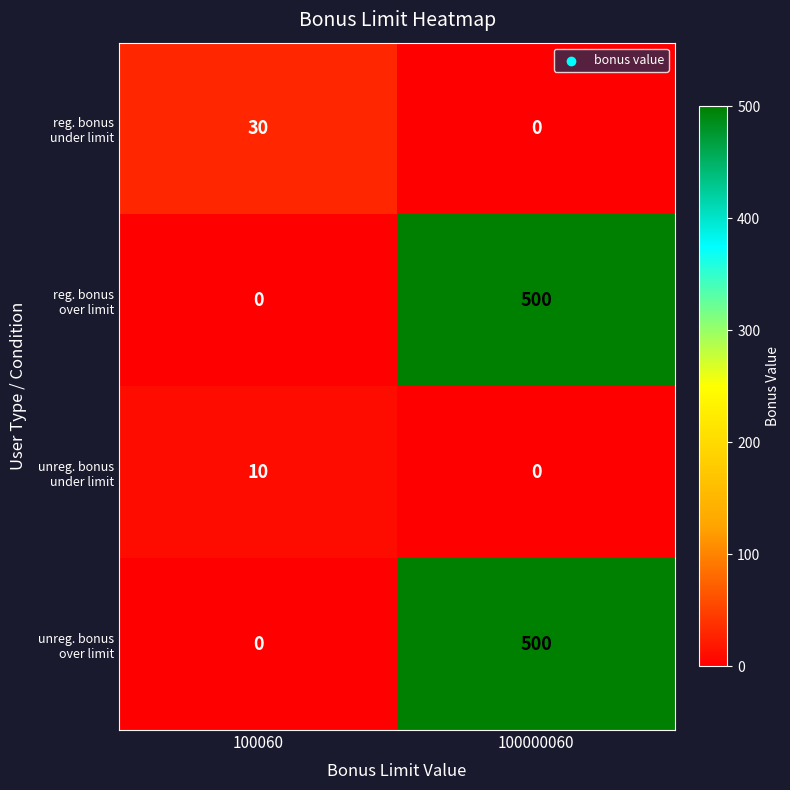

At which category is the sum across all series the highest?

100000060